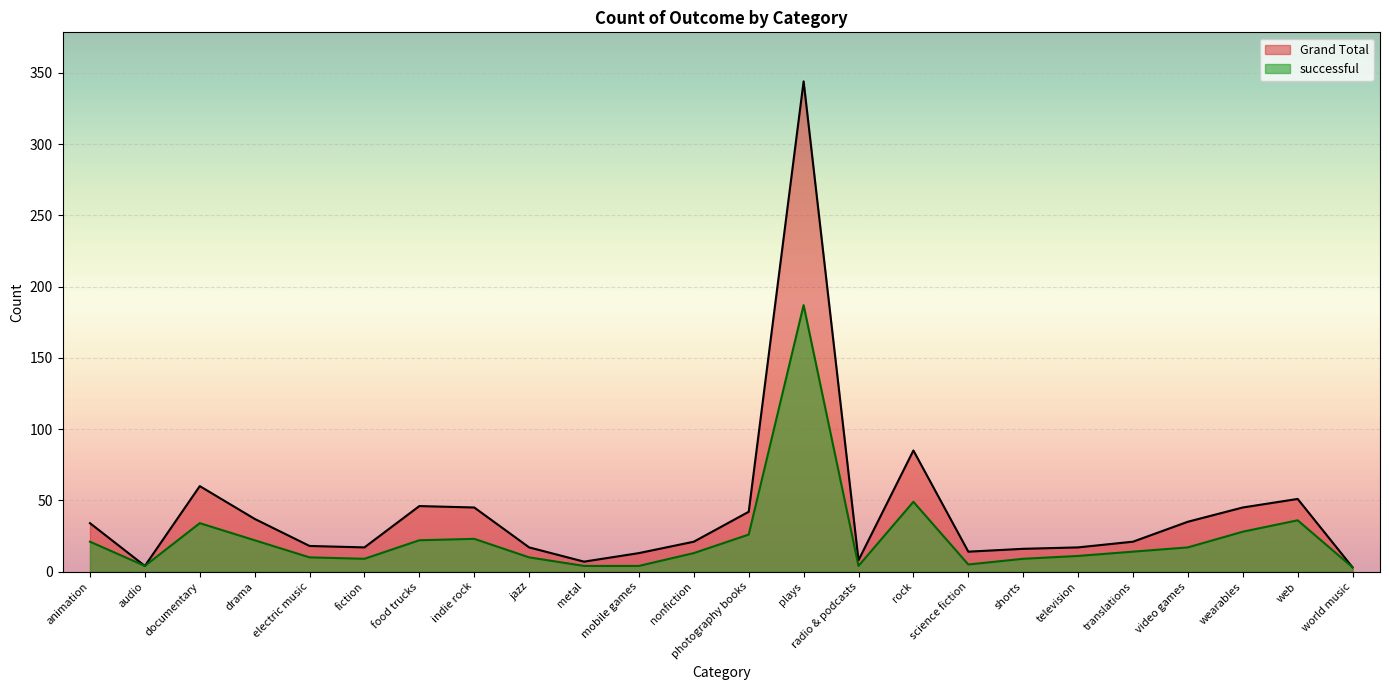

What is the value of the successful point at the 24th from the left?

3